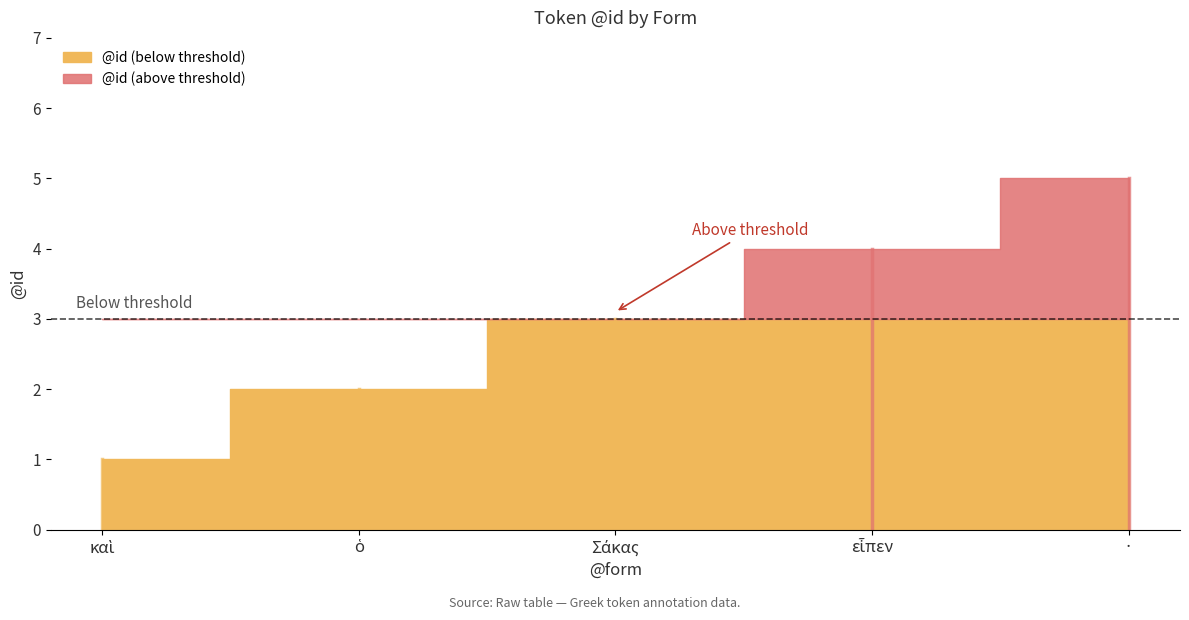

How many values are between 2 and 4?

3